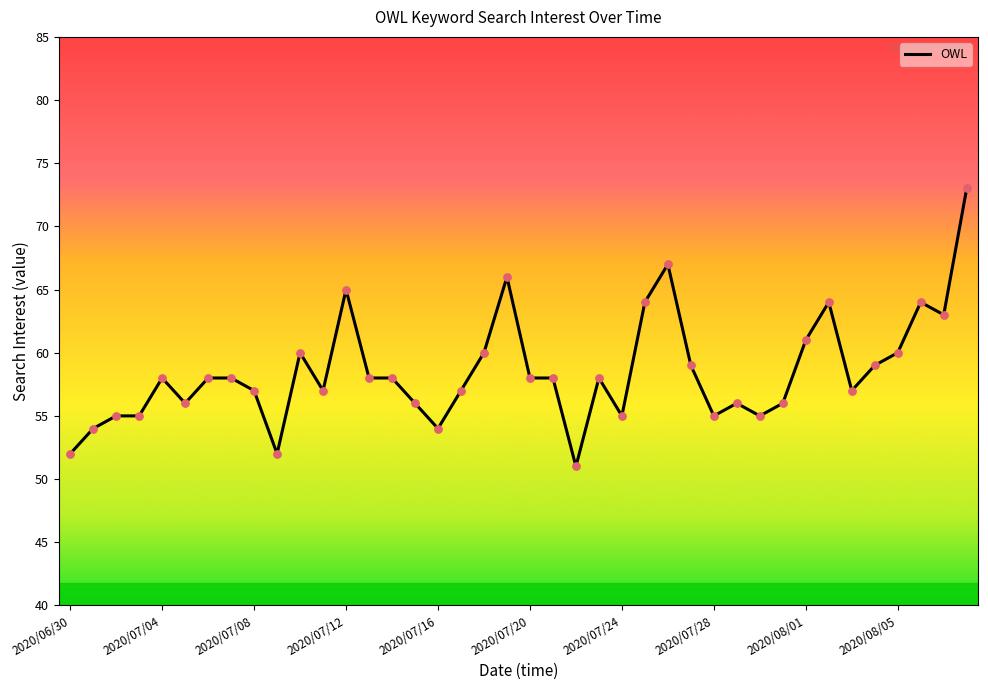

What is the minimum value shown in the chart?

51